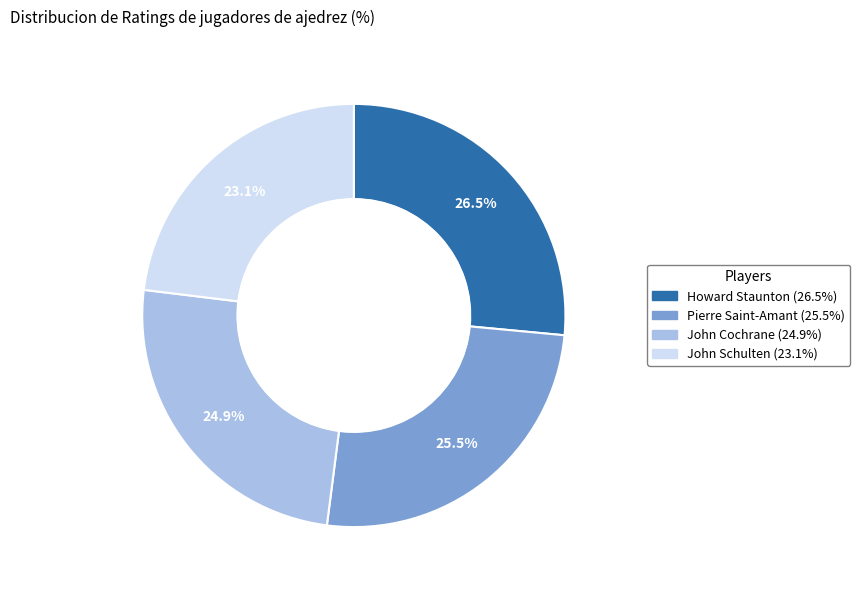

To the nearest percent, what percentage of the pie is John Schulten?

23%